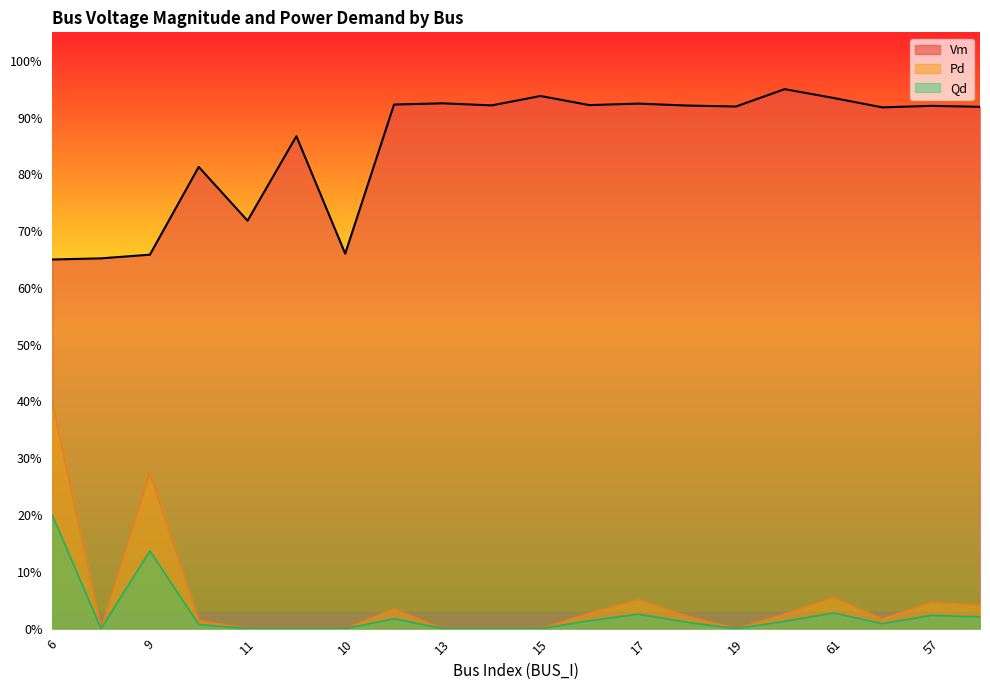

Where is the first local maximum for Pd?

9